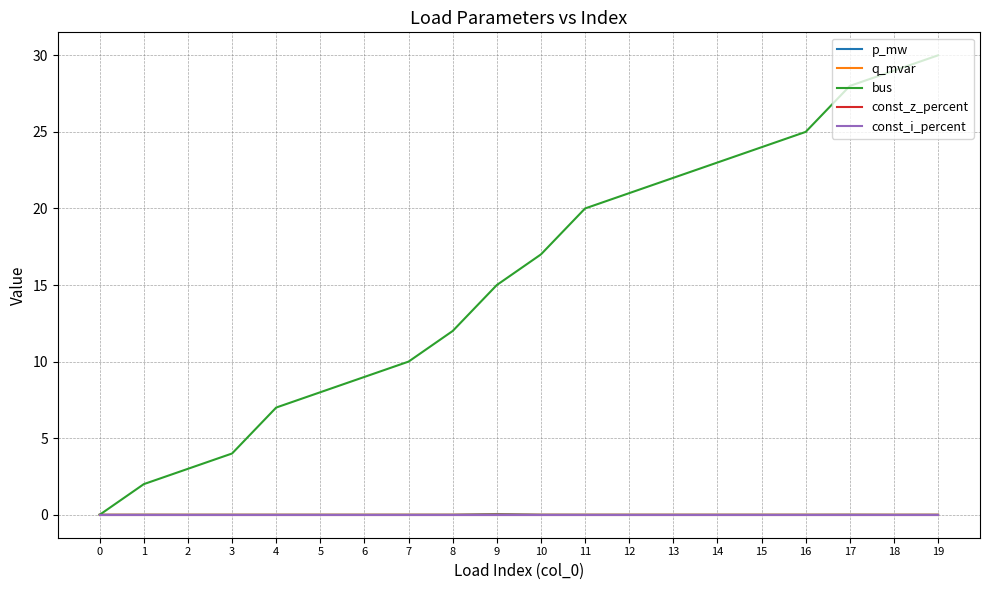

True or false: const_i_percent and p_mw intersect in this chart.

False